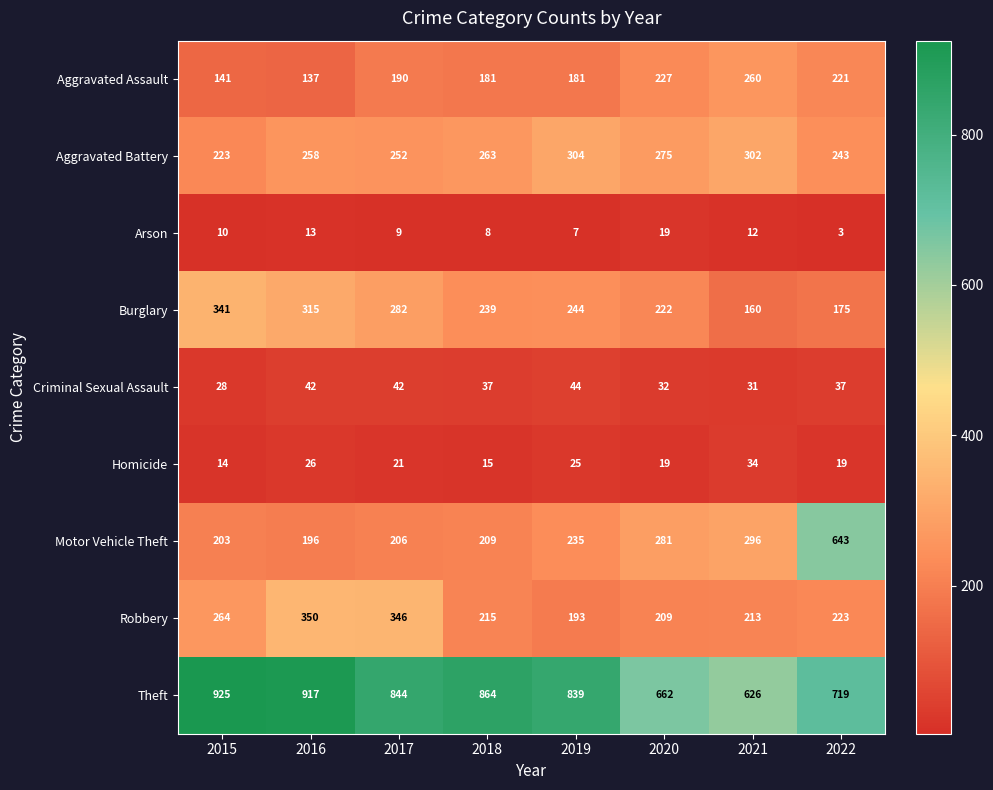

At which category is the sum across all series the highest?

2022